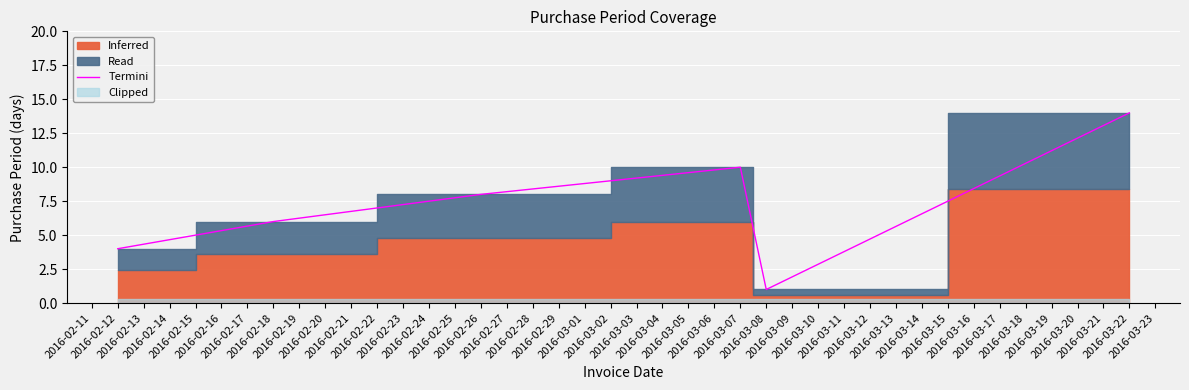

Reading right to left, extract all data points from this chart.

14	1	10	8	6	4